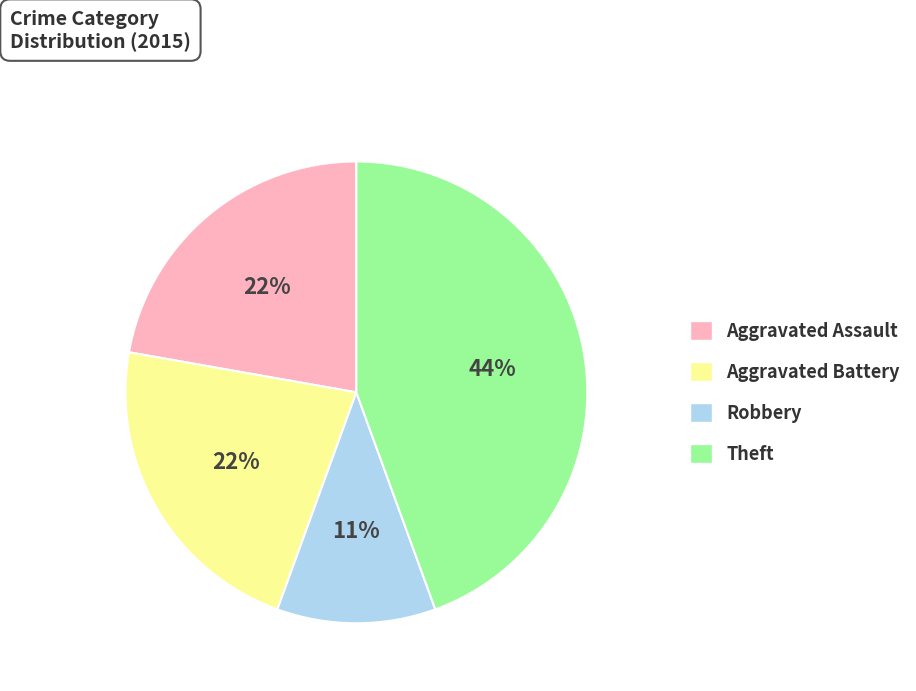

Do Aggravated Battery and Theft together represent more than half of the pie?

Yes